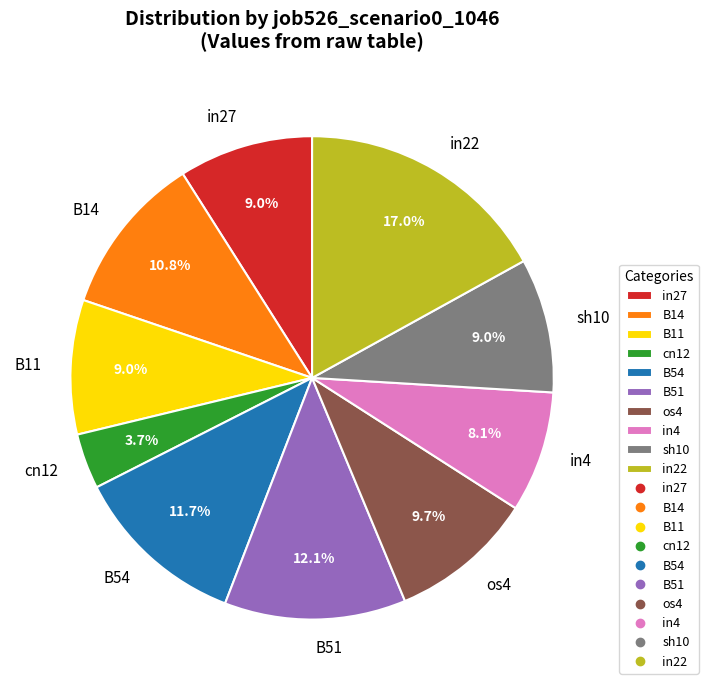

Count the number of slices in the pie.

10